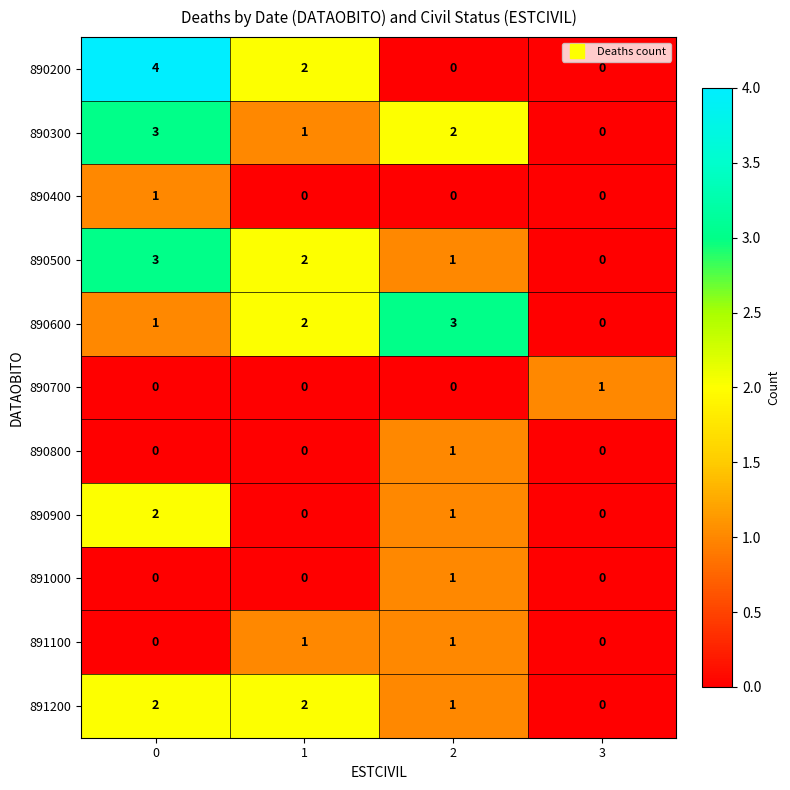

What is the total value across all series at 0?

16